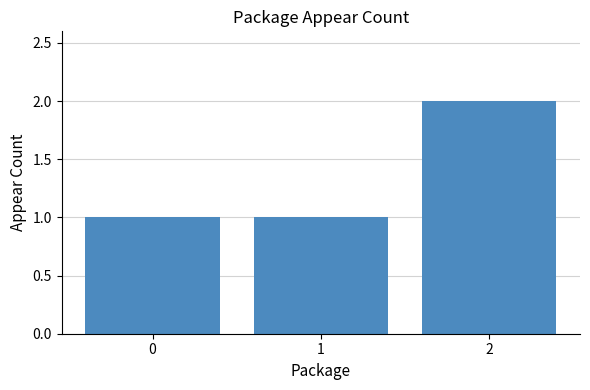

Read the value at 2.

2